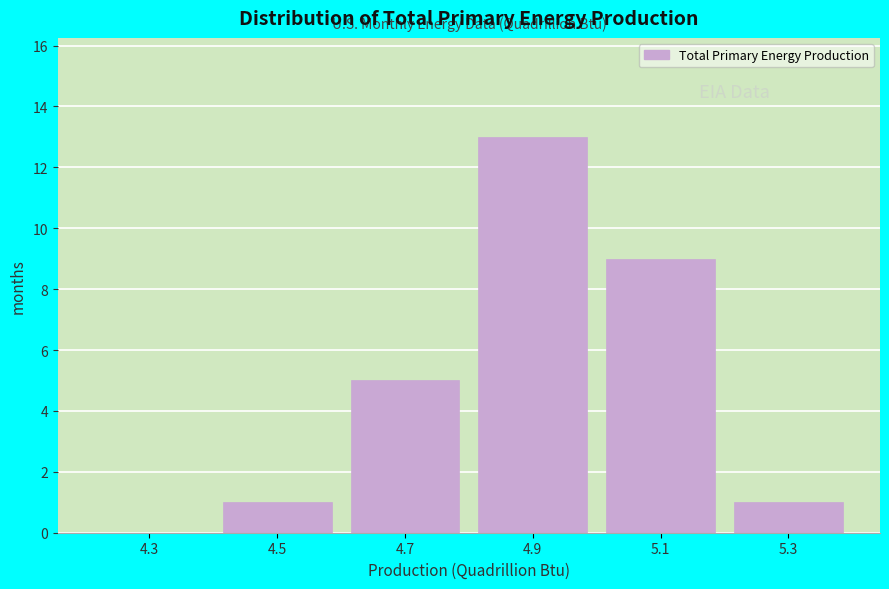

Reading right to left, extract all data points from this chart.

5.3=1	5.1=9	4.9=13	4.7=5	4.5=1	4.3=0